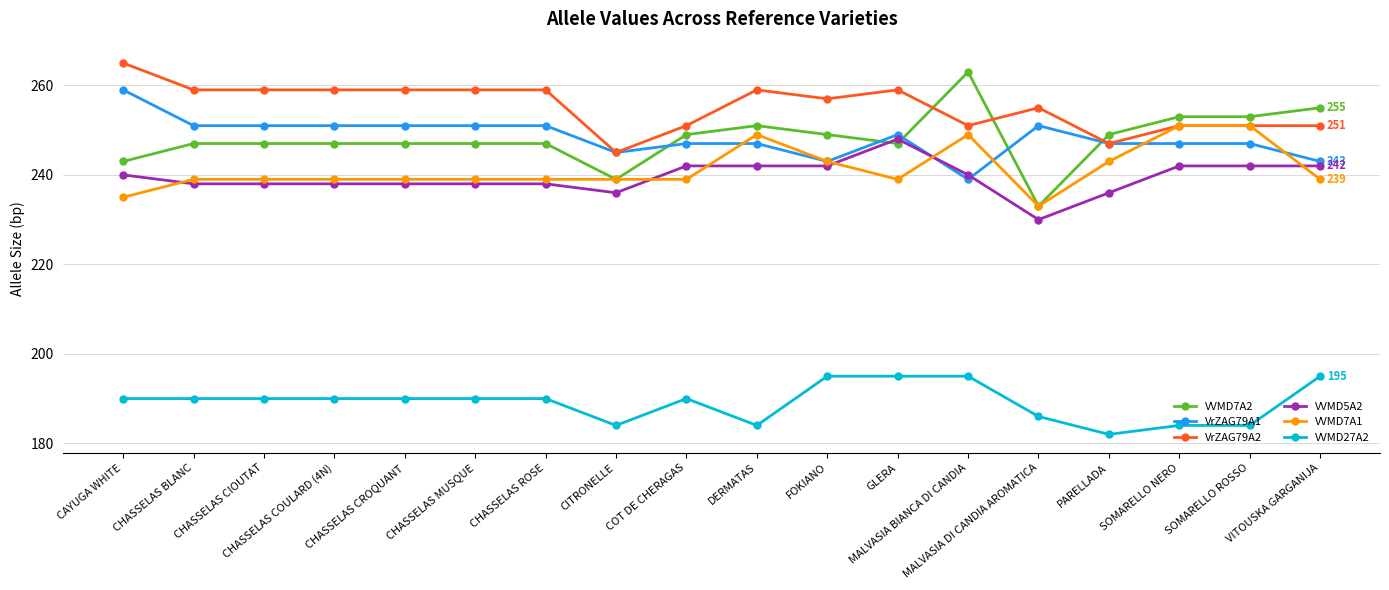

What position from the left is CHASSELAS CIOUTAT?

3